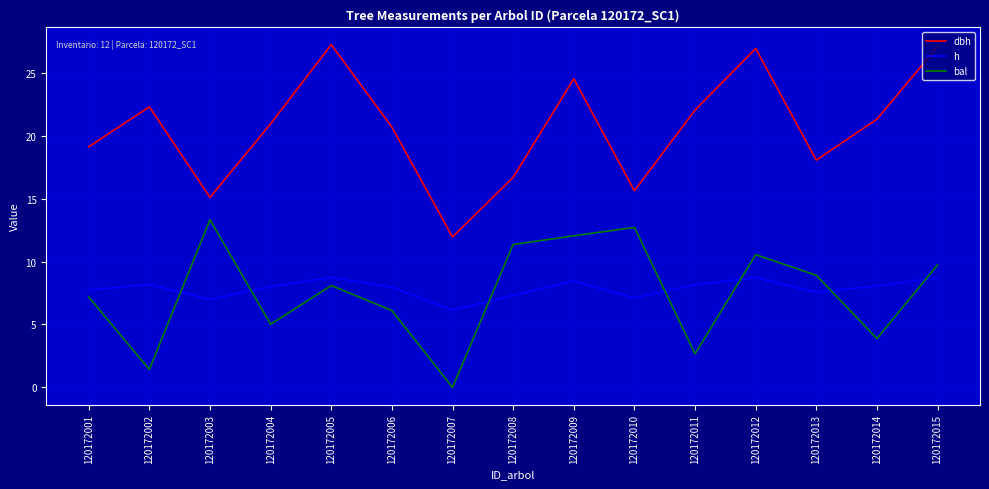

What is the difference between the highest and lowest values at 120172008?

9.4